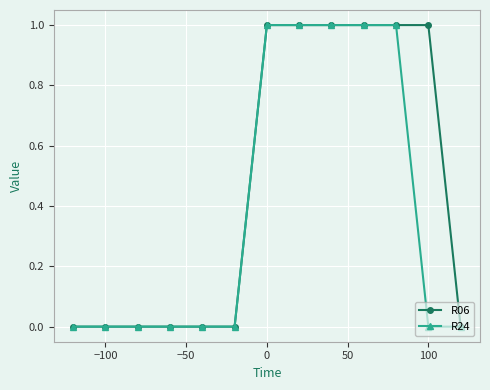

Rank the series by their average value, from highest to lowest.

R06, R24